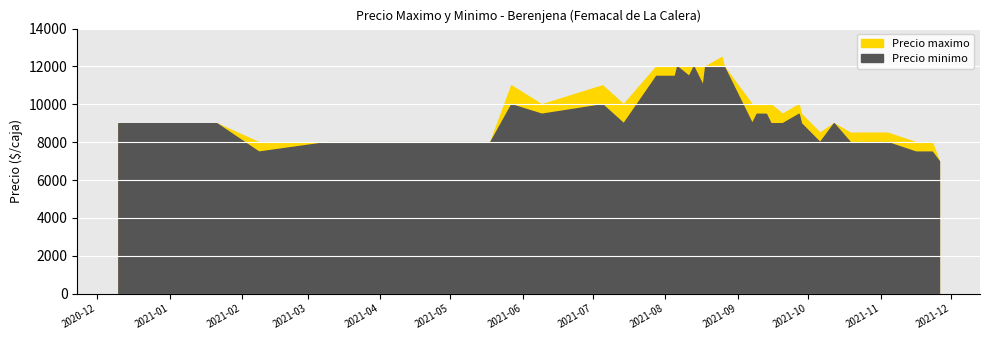

What is the value of the Precio maximo point at the 10th from the left?

10000